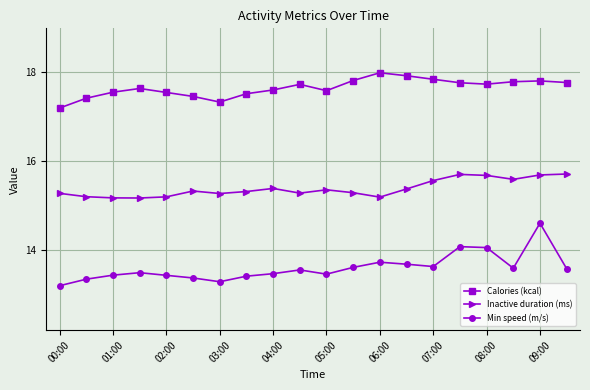

What is the value of the Inactive duration (ms) point at the 3rd from the left?

15.2